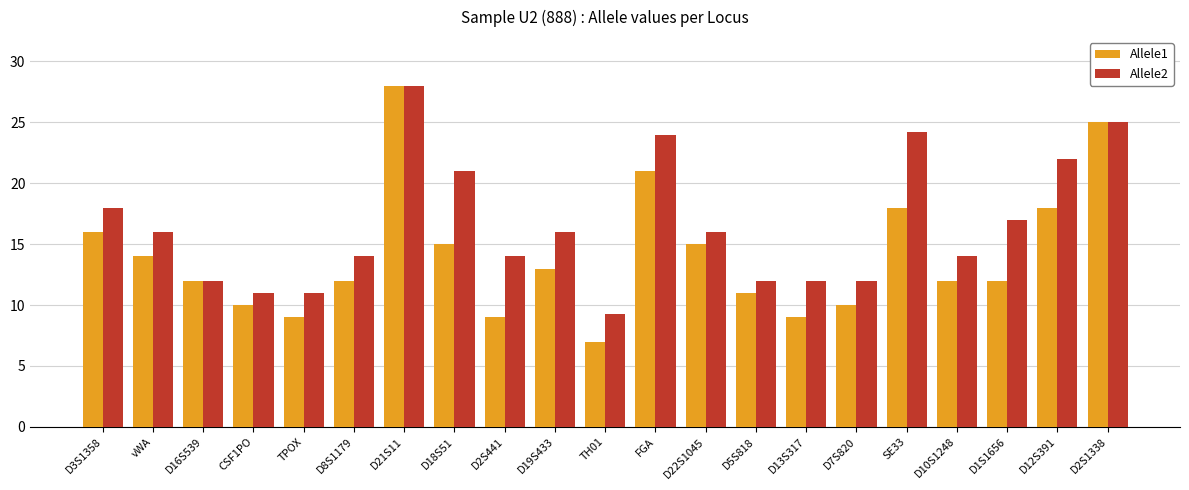

What is the approximate value of Allele1 at D2S1338?

25.0